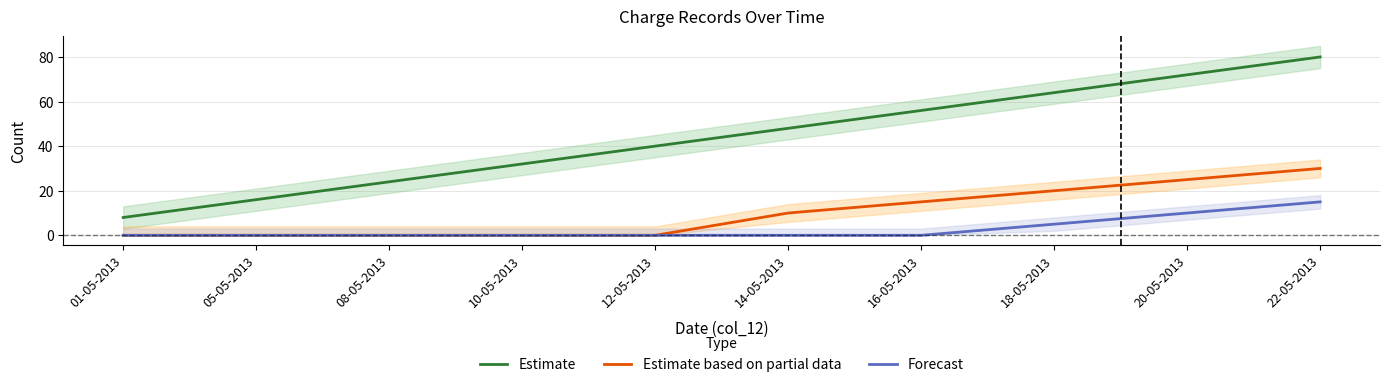

At which category is the sum across all series the highest?

22-05-2013